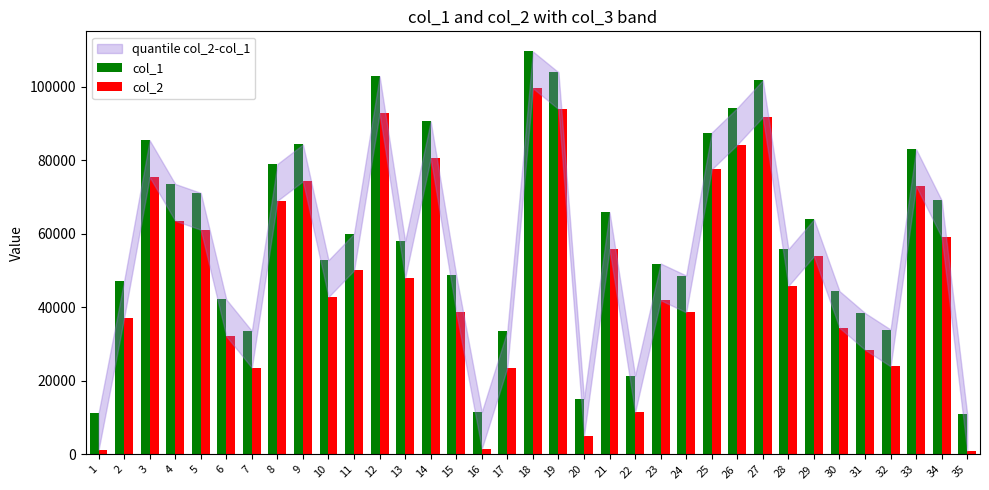

Rank the series at 18 from highest to lowest value.

col_1, col_2